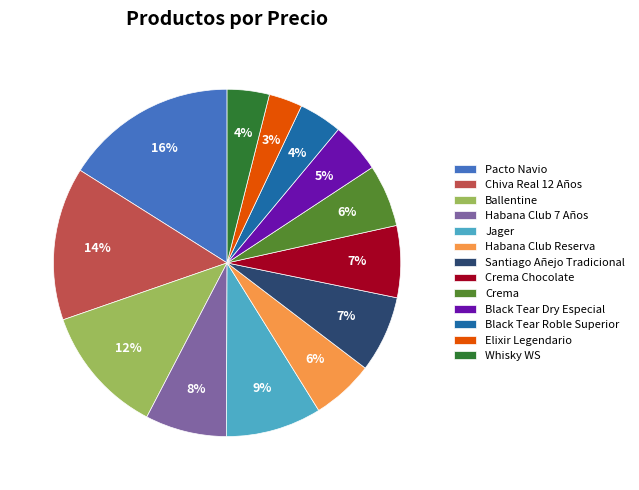

True or false: Ballentine accounts for 12% of the total.

True